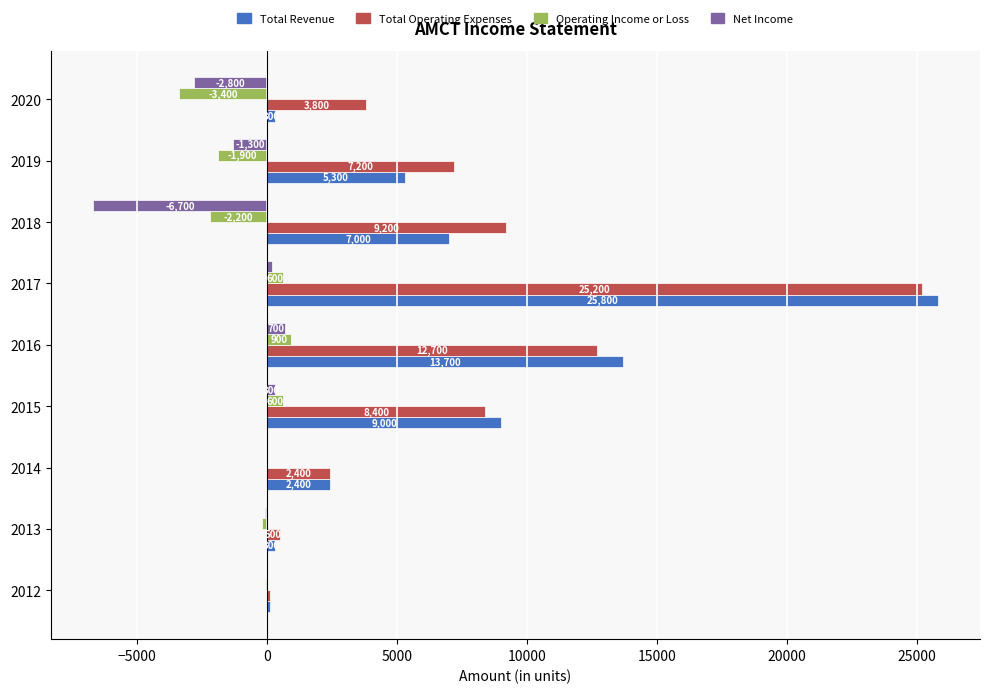

Which series changed the most between 2019 and 2020?

Total Revenue